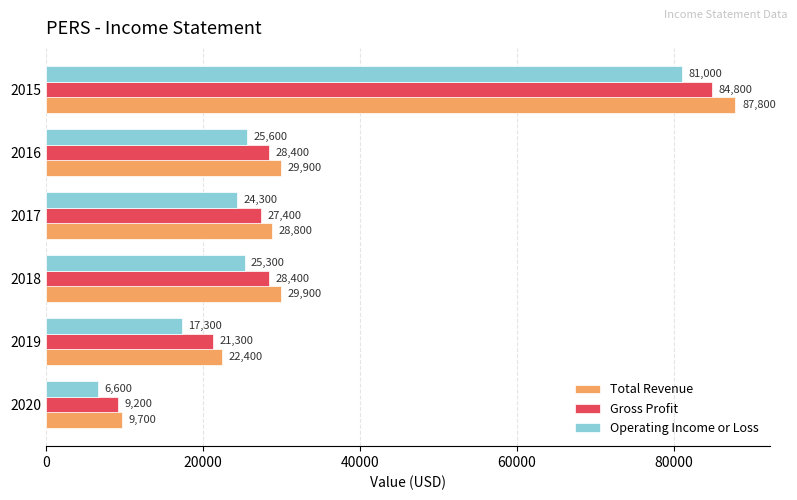

Is the value of Operating Income or Loss at 2019 greater than the value of Total Revenue at 2019?

No